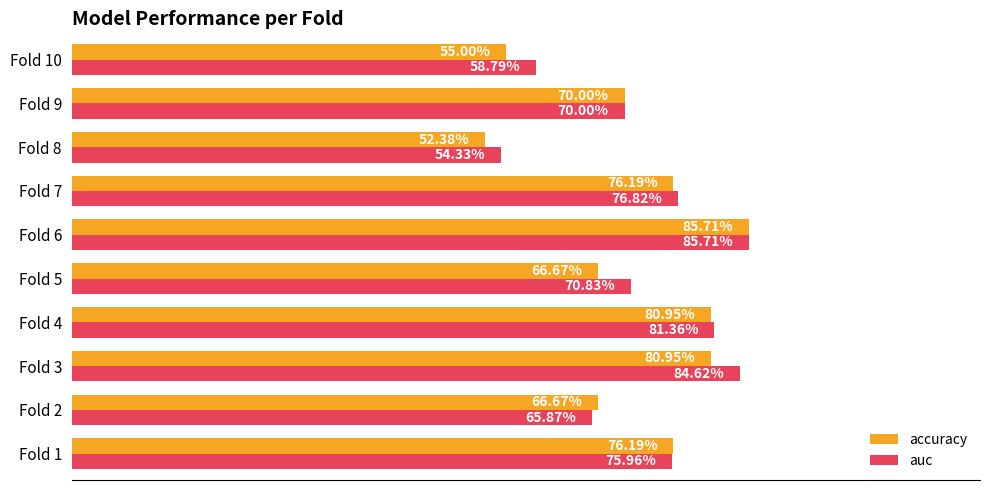

What is the greatest value displayed?

0.9